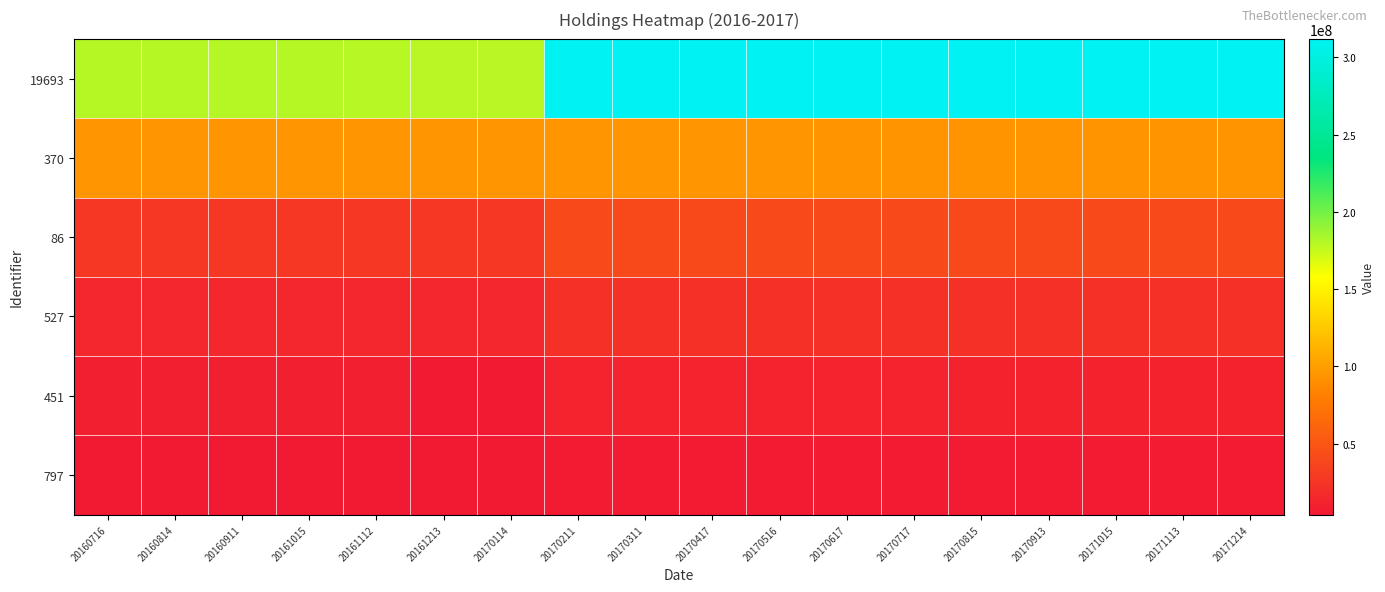

Reading left to right, transcribe all the data shown in this chart.

19693: 20160716=180745000	20160814=180745000	20160911=180745000	20161015=180745000	20161112=179905000	20161213=179445000	20170114=179445000	20170211=311778000	20170311=311778000	20170417=311778000	20170516=311778000	20170617=311778000	20170717=311778000	20170815=311778000	20170913=311778000	20171015=311778000	20171113=311778000	20171214=311778000
370: 20160716=94628000	20160814=94628000	20160911=94628000	20161015=94628000	20161112=94628000	20161213=94628000	20170114=94628000	20170211=94628000	20170311=94628000	20170417=94628000	20170516=94628000	20170617=93356000	20170717=93356000	20170815=93356000	20170913=93356000	20171015=93356000	20171113=93356000	20171214=93356000
86: 20160716=26876000	20160814=26876000	20160911=26876000	20161015=26876000	20161112=26876000	20161213=26876000	20170114=26876000	20170211=40663000	20170311=40663000	20170417=40663000	20170516=40663000	20170617=40663000	20170717=40663000	20170815=40663000	20170913=40663000	20171015=40663000	20171113=40663000	20171214=40663000
527: 20160716=14470000	20160814=14470000	20160911=14470000	20161015=14470000	20161112=14470000	20161213=14470000	20170114=14470000	20170211=21893000	20170311=21893000	20170417=21893000	20170516=21893000	20170617=21893000	20170717=21893000	20170815=21893000	20170913=21893000	20171015=21893000	20171113=21893000	20171214=21893000
451: 20160716=8393000	20160814=8393000	20160911=8393000	20161015=8393000	20161112=8393000	20161213=4081000	20170114=4081000	20170211=12699000	20170311=12699000	20170417=12699000	20170516=12699000	20170617=12699000	20170717=12699000	20170815=12376000	20170913=12376000	20171015=11776000	20171113=11718000	20171214=11718000
797: 20160716=4081000	20160814=4081000	20160911=4081000	20161015=4081000	20161112=4081000	20161213=4081000	20170114=4081000	20170211=6174000	20170311=6174000	20170417=6174000	20170516=6174000	20170617=6174000	20170717=6174000	20170815=6174000	20170913=6174000	20171015=6174000	20171113=6174000	20171214=6174000